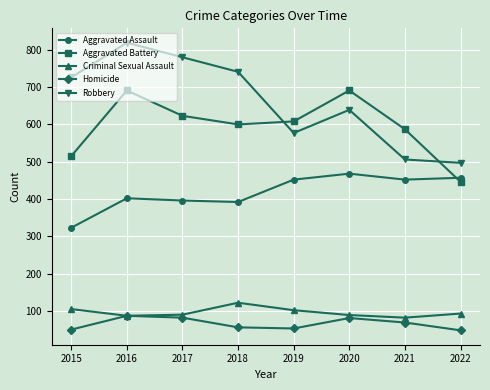

What is the difference between the Aggravated Assault values at 2015 and 2016?

79